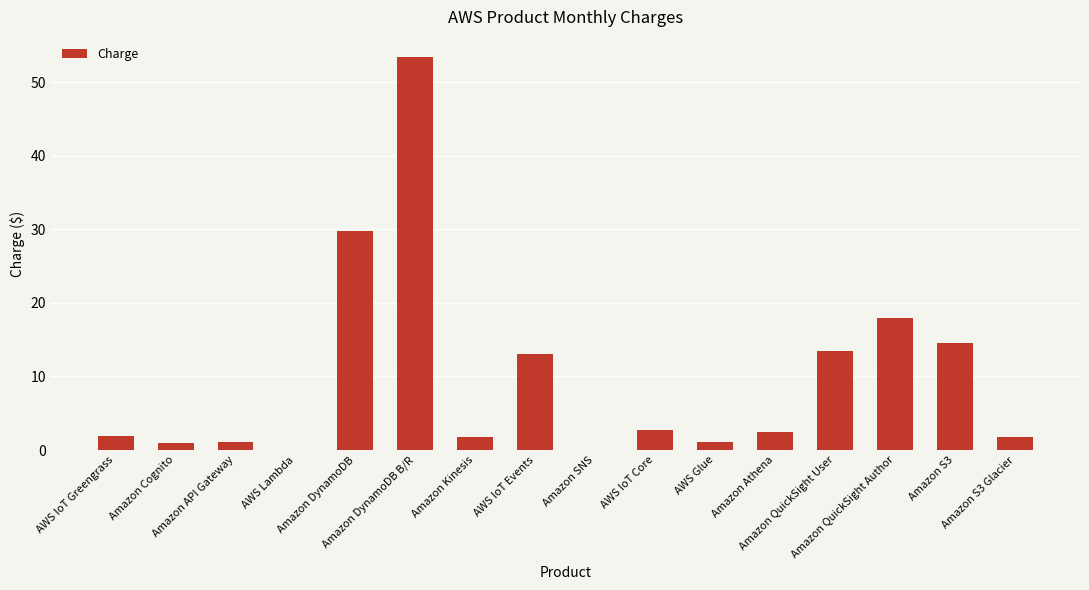

What is the maximum value shown in the chart?

53.5